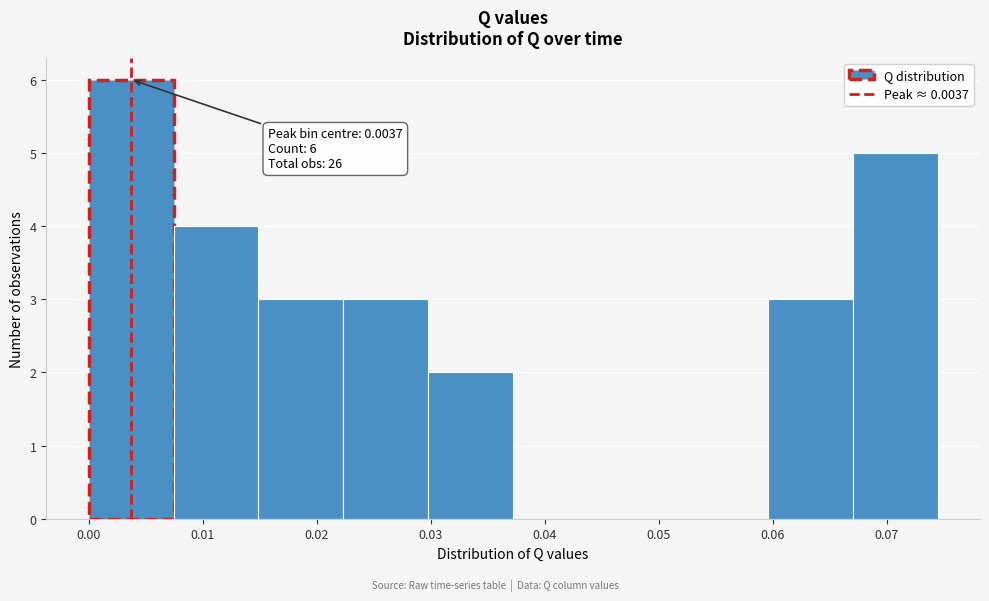

Over which range of the x-axis is the bar tallest?

0.000 to 0.007